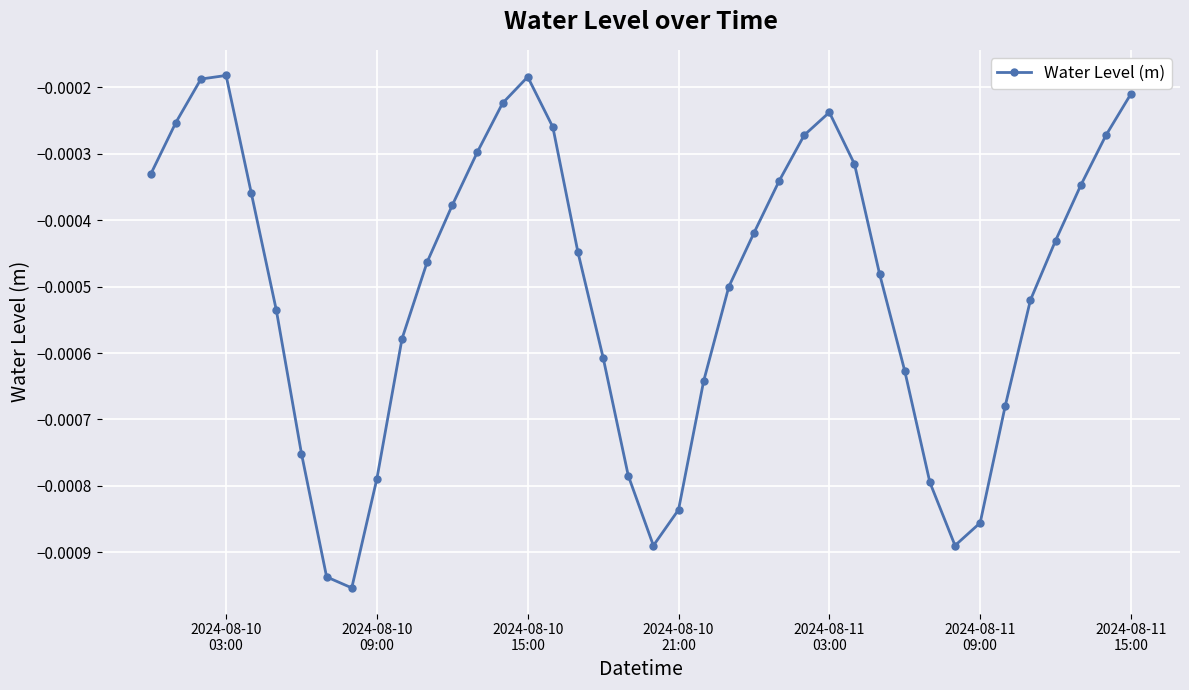

How many interior local valleys (lower than both neighbors) does the data have?

3